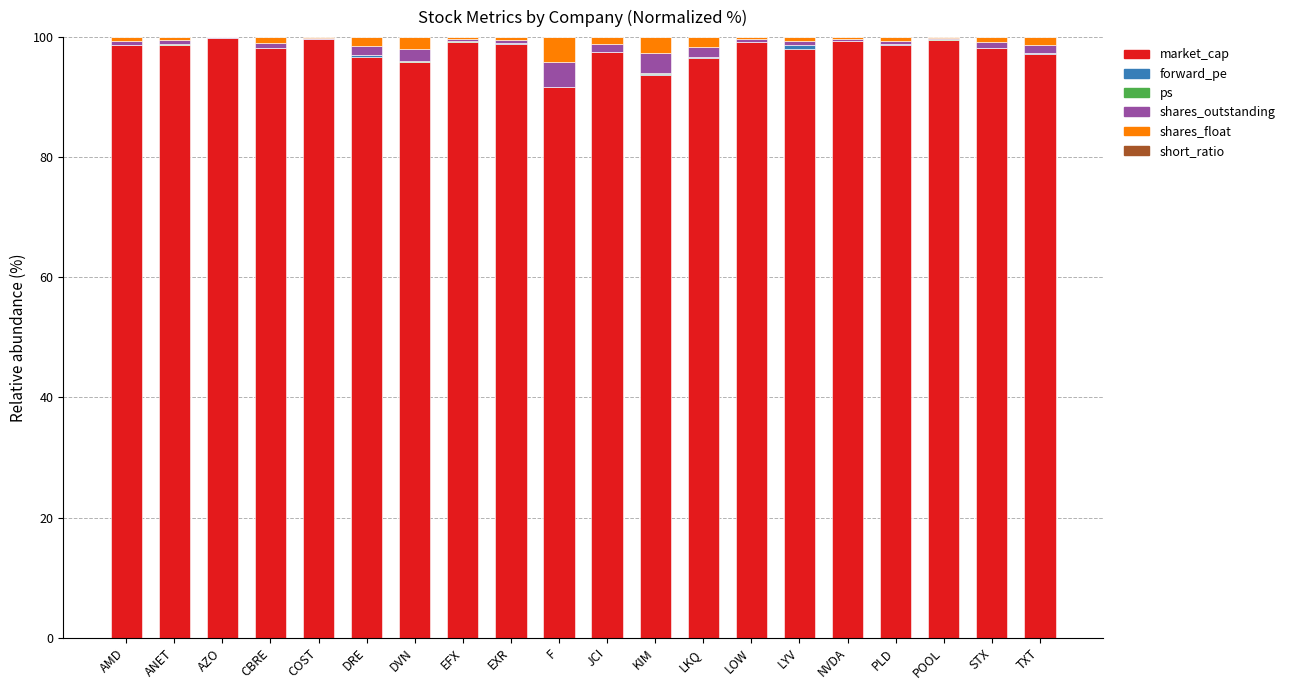

What is the maximum value for market_cap?

99.8